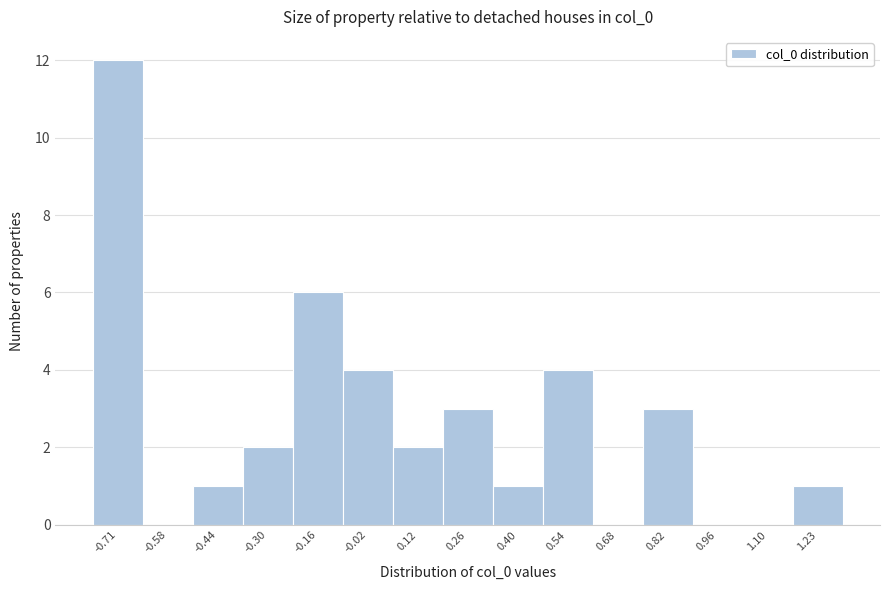

Reading left to right, list every bar in this chart as the range it spans on the x-axis followed by its height. Neither the bar edges nor the heights are printed on the chart, so give them approximately, as read against the axes.

-0.78 to -0.64: 12
-0.64 to -0.50: 0
-0.50 to -0.36: 1
-0.36 to -0.22: 2
-0.22 to -0.08: 6
-0.08 to 0.06: 4
0.06 to 0.20: 2
0.20 to 0.32: 3
0.32 to 0.46: 1
0.46 to 0.60: 4
0.60 to 0.74: 0
0.74 to 0.88: 3
0.88 to 1.02: 0
1.02 to 1.16: 0
1.16 to 1.30: 1